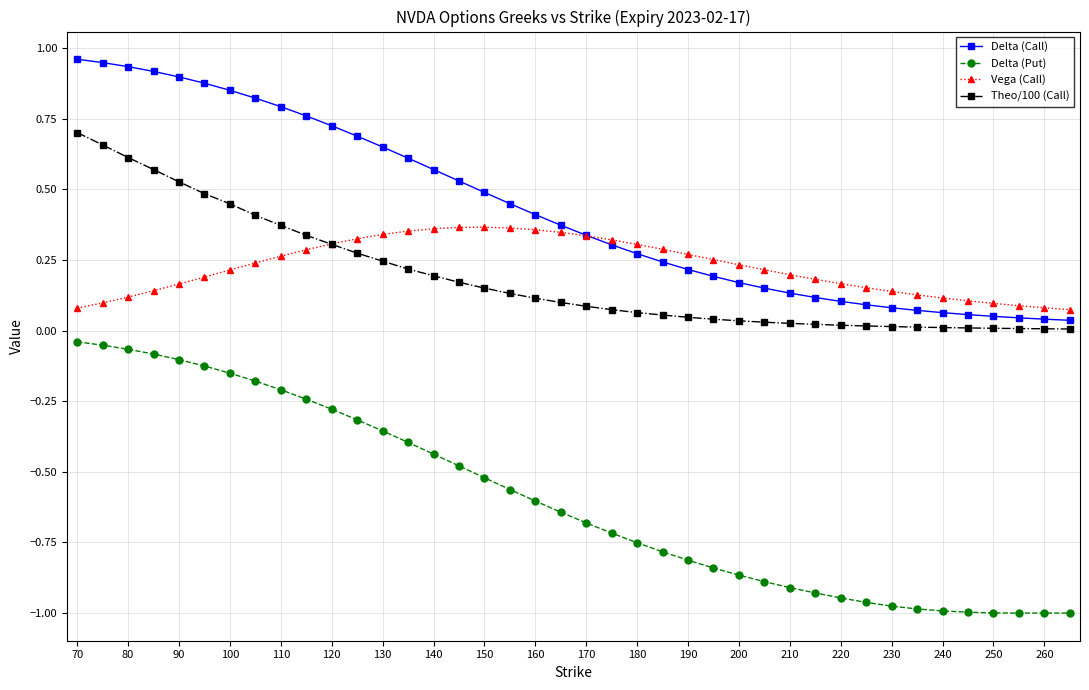

Which series has the largest total across all categories?

Delta (Call)